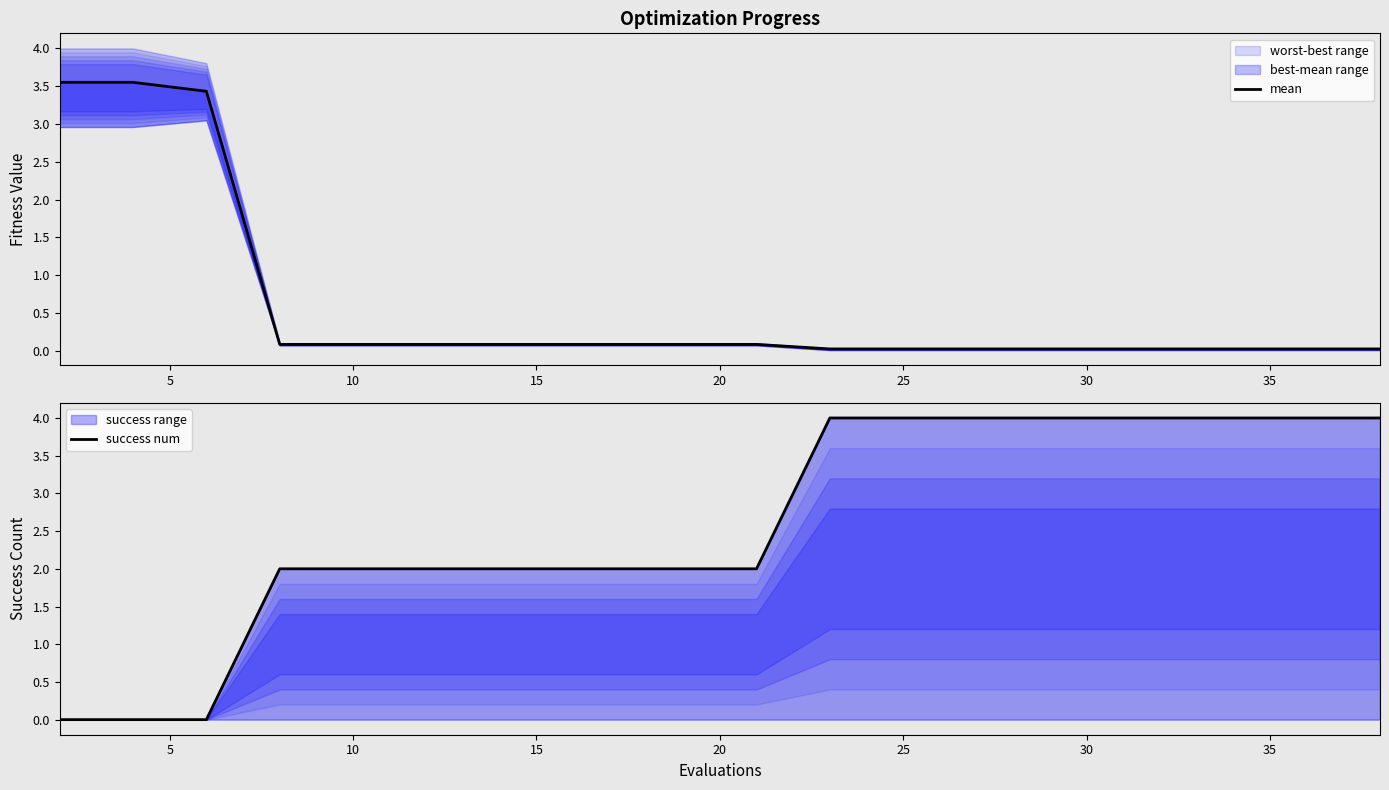

Where is success num nearest to the value 2?

15